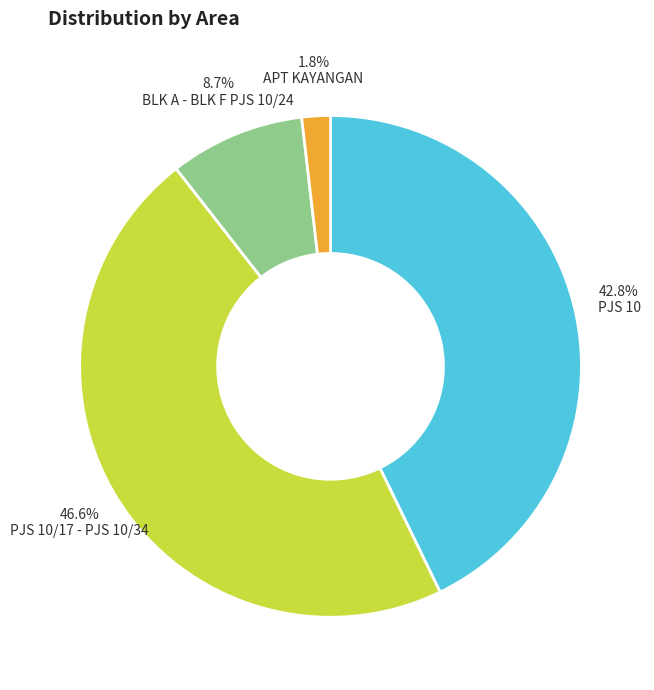

Is there a majority slice in this chart?

No